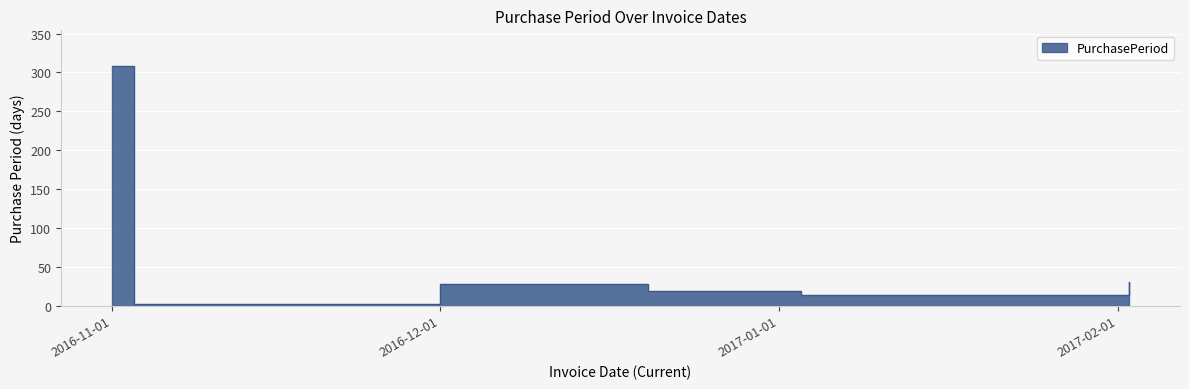

Rank the categories by value from lowest to highest.

2016-11-03, 2017-01-03, 2016-12-20, 2016-12-01, 2017-02-02, 2016-11-01